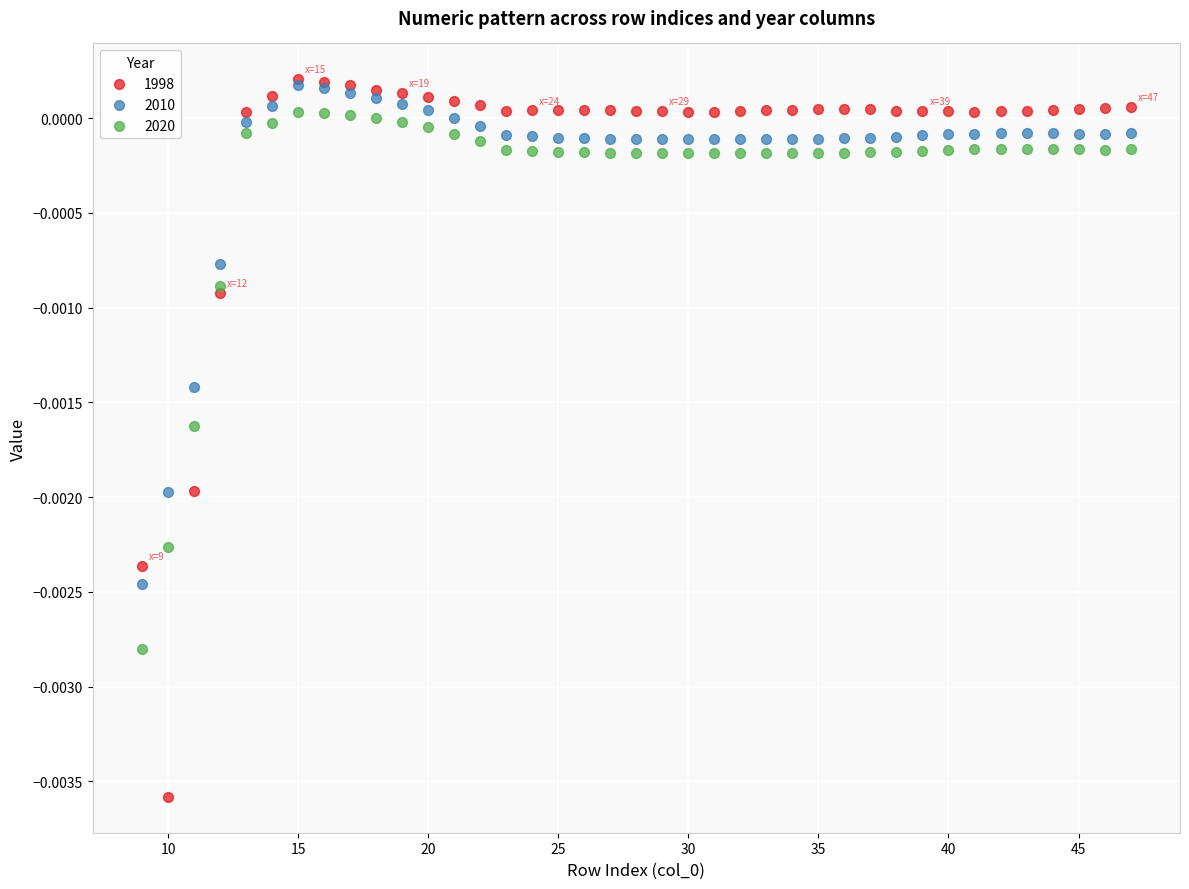

Which series has the largest Y range (max minus min)?

1998